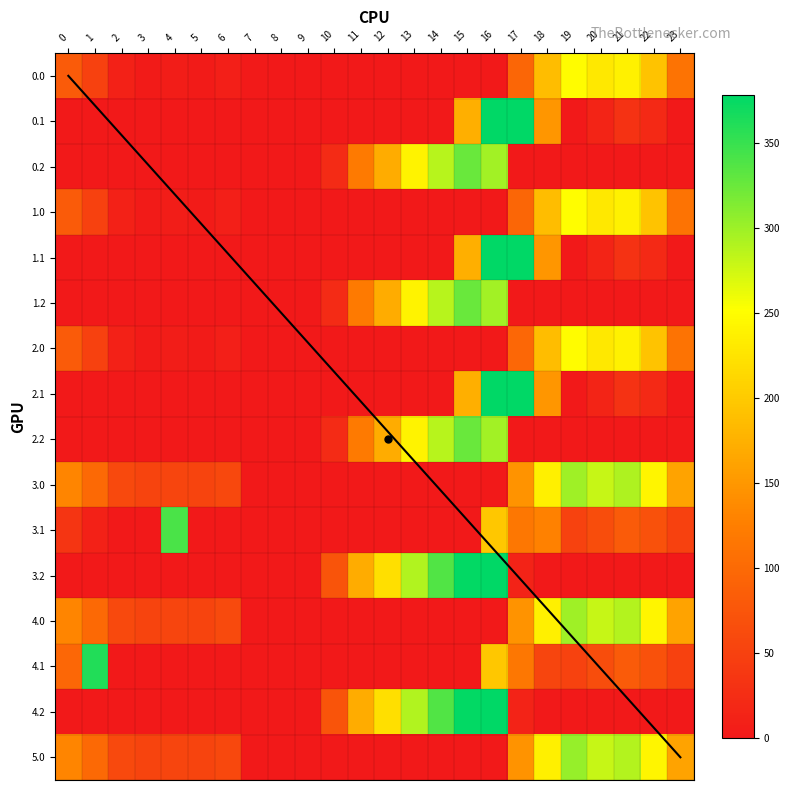

At how many categories does at least one series exceed 322?

6